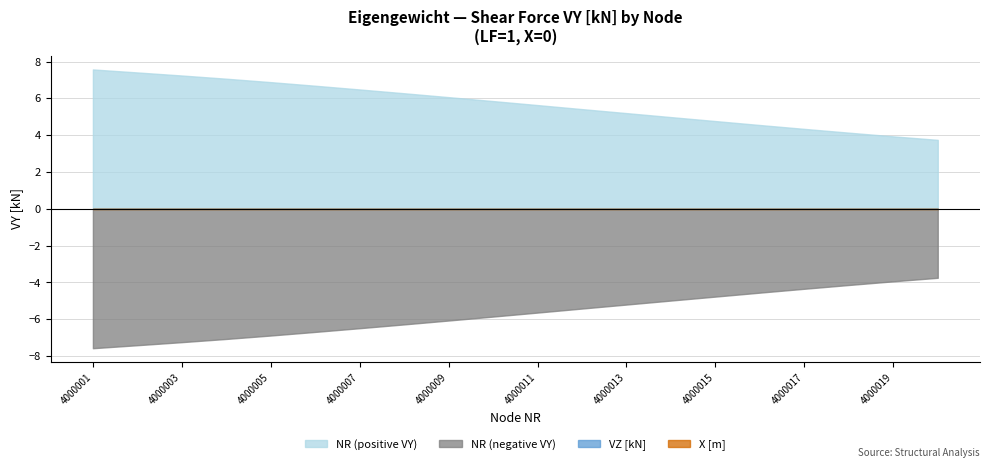

At which label is X [m] closest to 0?

4000001